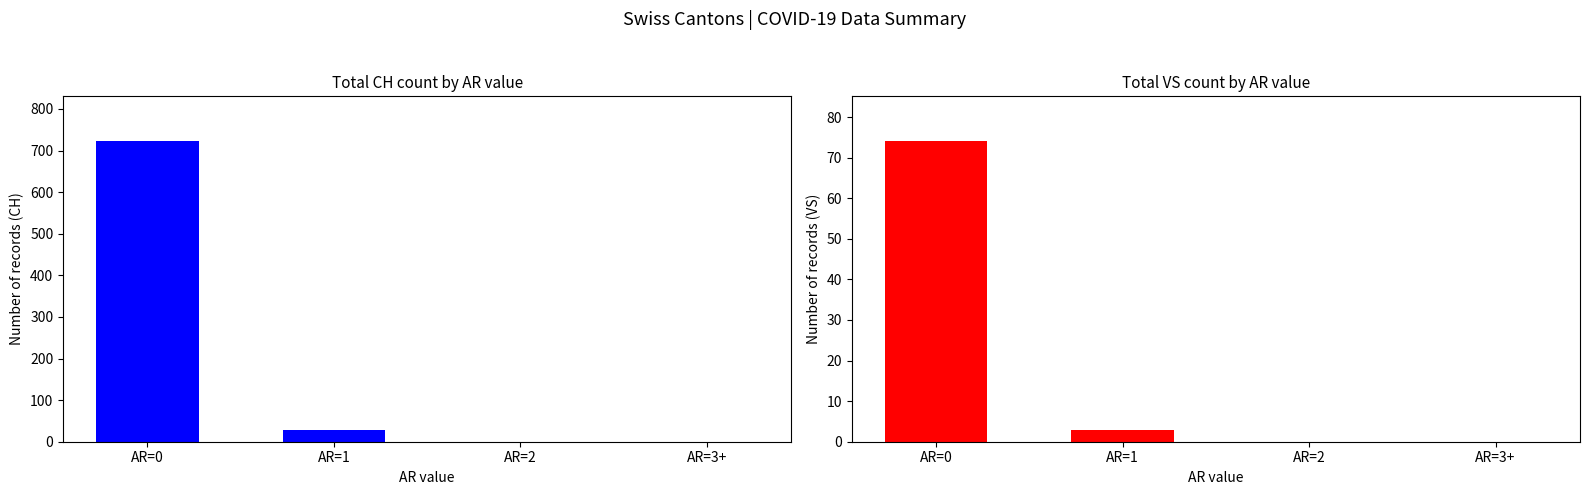

List the series in order of their overall mean, highest first.

CH, VS